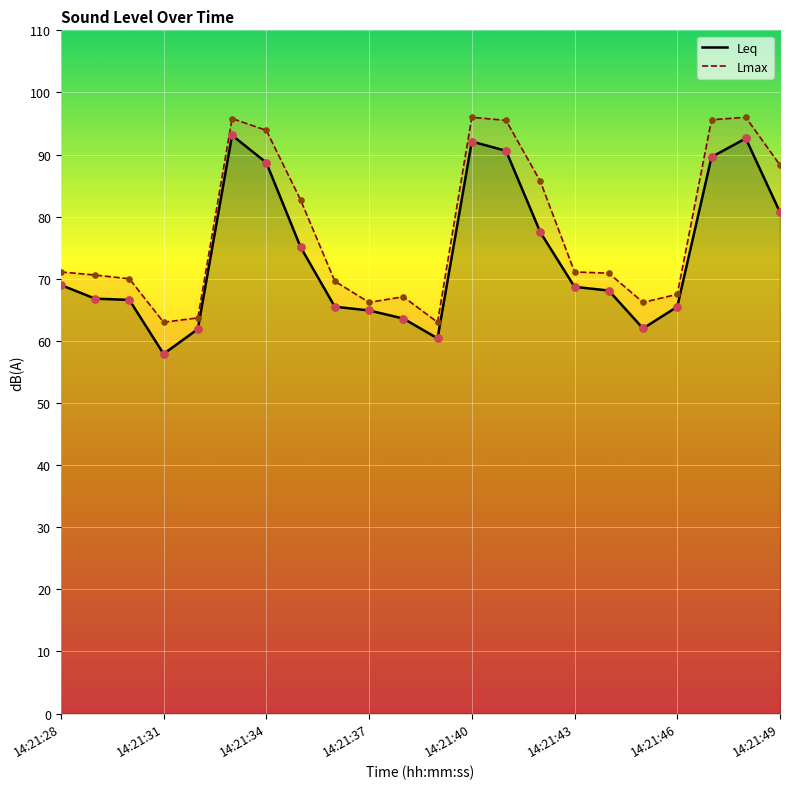

Which series reaches the maximum Y coordinate?

Lmax